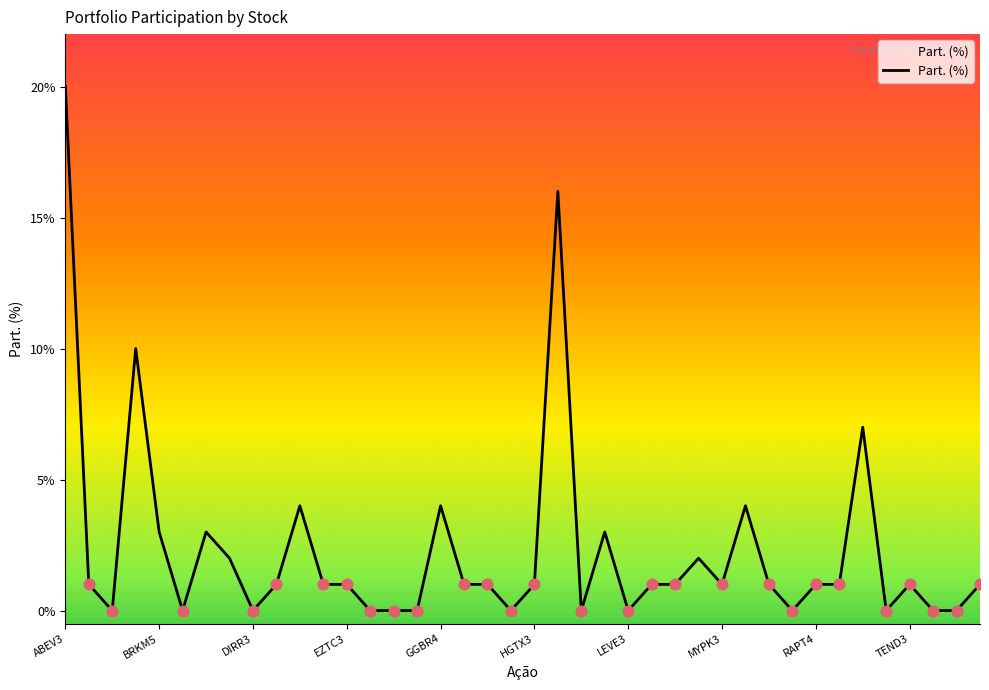

What is the change in value from 24 to 26?

+1